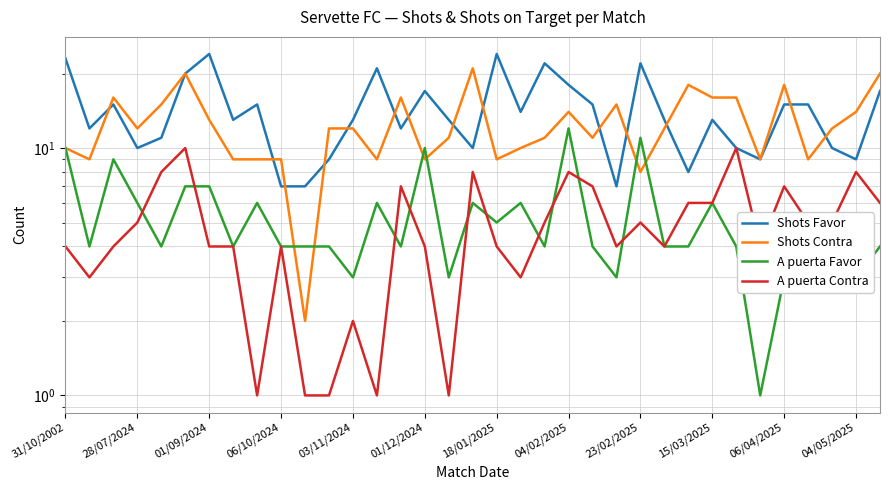

Which label corresponds to the largest value in the chart?

01/09/2024